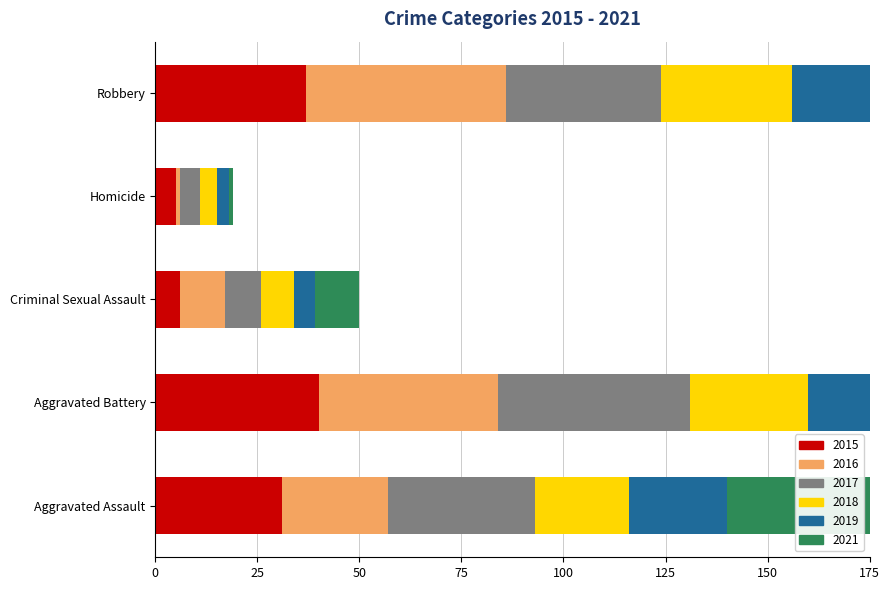

At which category is the sum across all series the highest?

Aggravated Battery